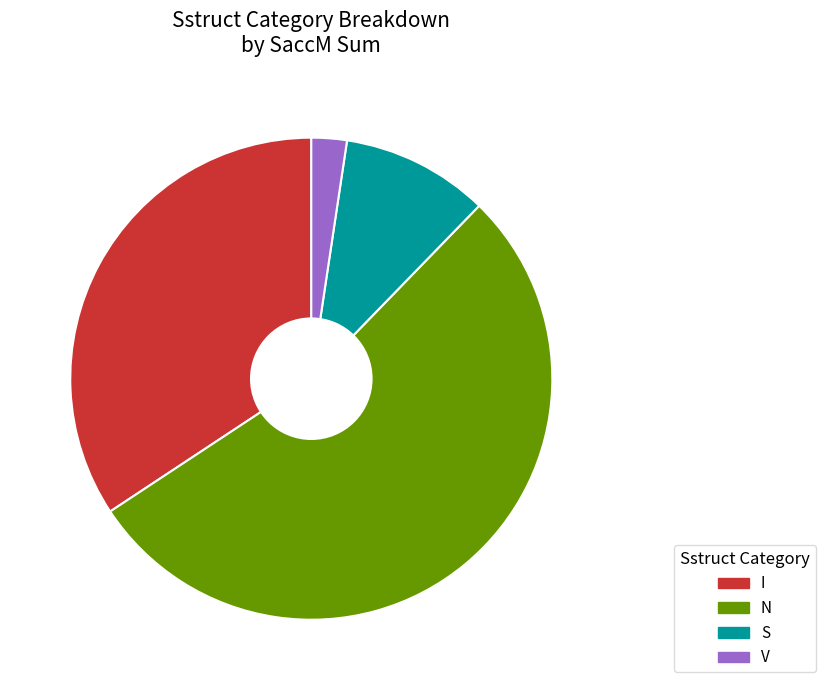

Which category accounts for the majority?

N